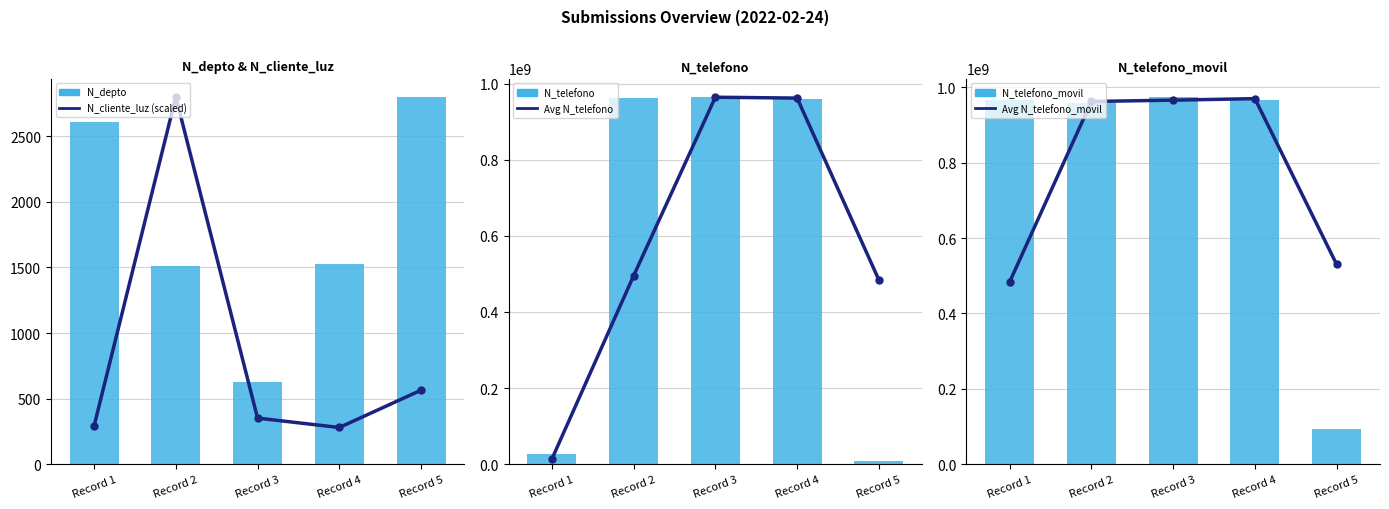

Which category has the lowest value in the Avg N_telefono_movil series?

Record 1